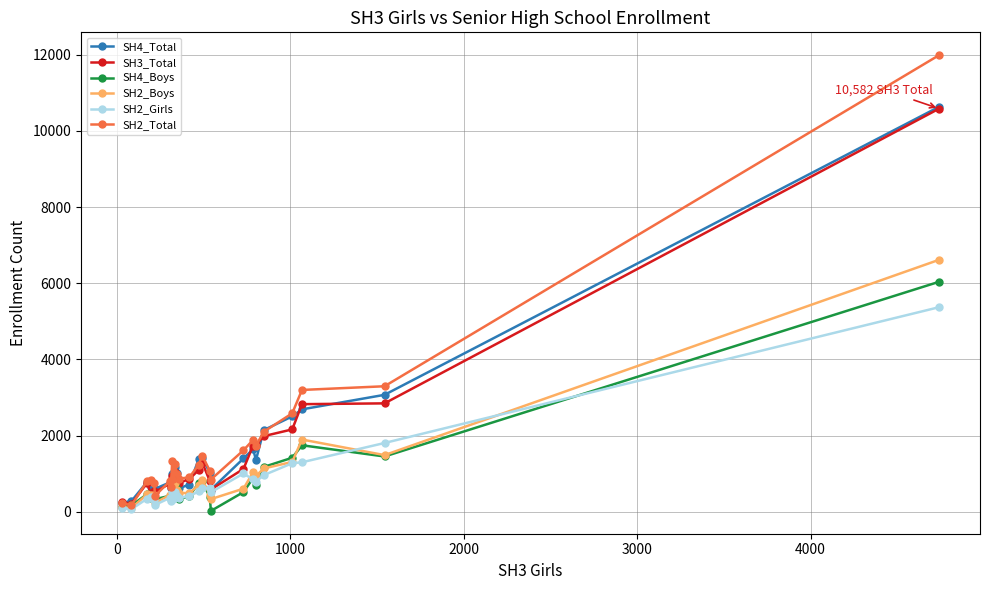

In SH2_Total, how many points are lower than both neighbors (excluding endpoints)?

7